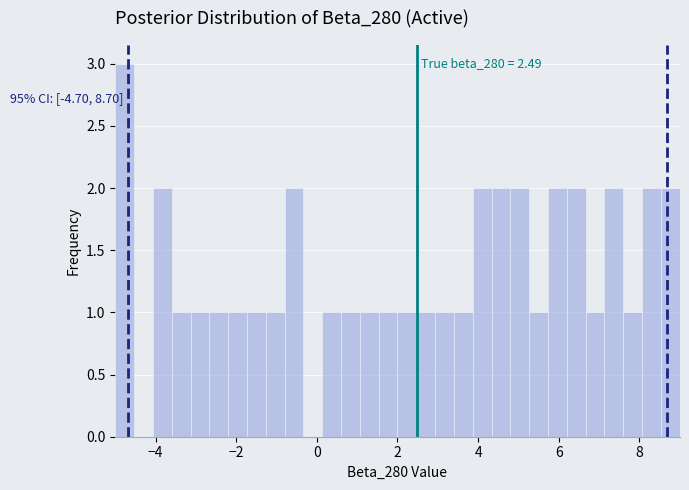

Around what value on the x-axis is the tallest bar? Give the approximate position of its centre, as read against the axis.

-4.8